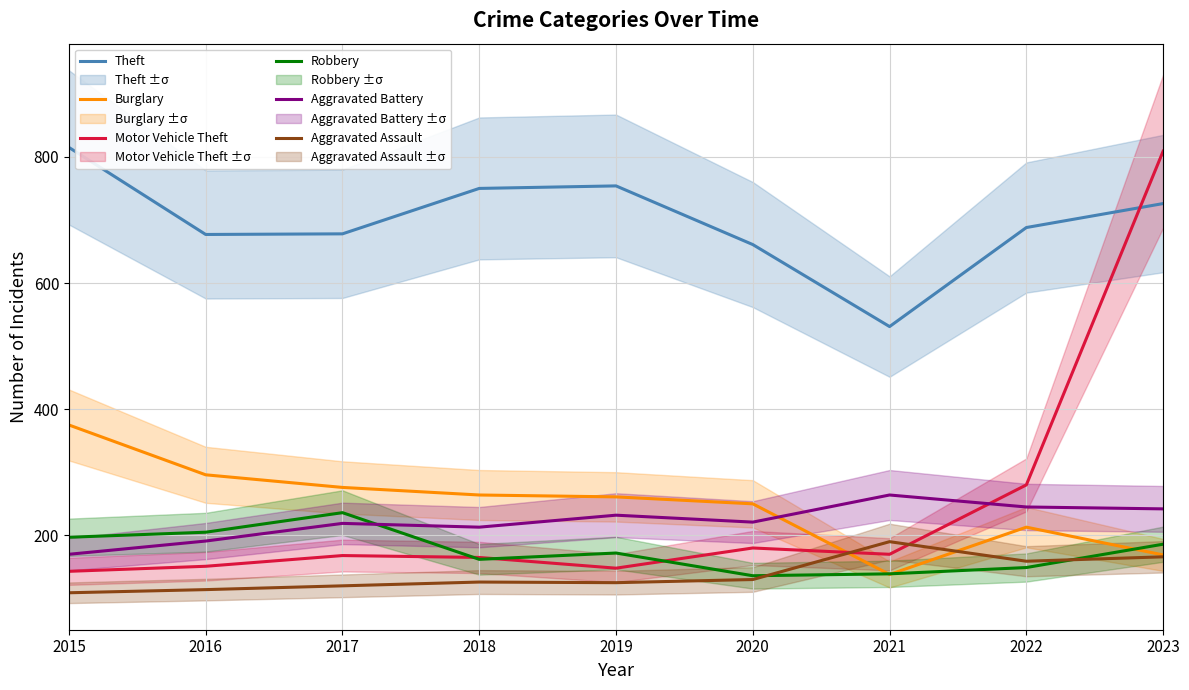

What is the spread (max minus min) of values at 2017?

558